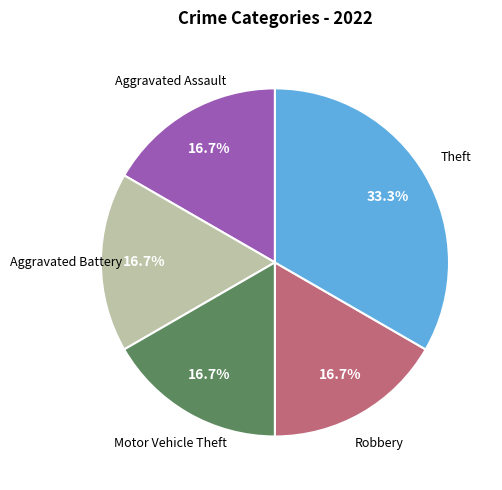

Does any single category account for the majority?

No